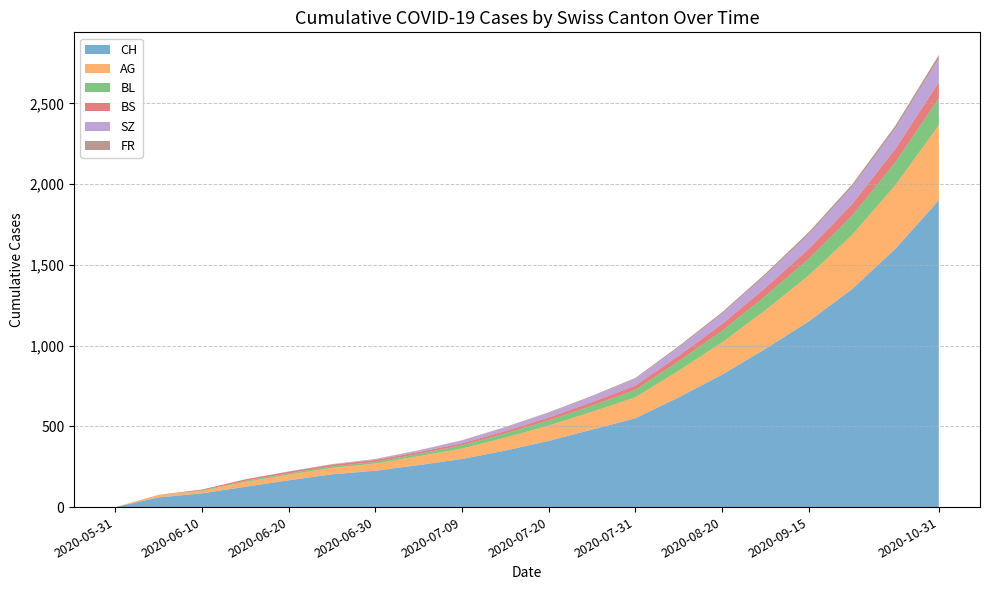

Reading left to right, transcribe all the data shown in this chart.

CH: 2020-05-31=0	2020-06-05=60	2020-06-10=85	2020-06-15=126	2020-06-20=166	2020-06-25=203	2020-06-30=225	2020-07-05=260	2020-07-09=298	2020-07-15=350	2020-07-20=410	2020-07-25=480	2020-07-31=550	2020-08-10=680	2020-08-20=820	2020-08-31=980	2020-09-15=1150	2020-09-30=1350	2020-10-15=1600	2020-10-31=1900
AG: 2020-05-31=0	2020-06-05=15	2020-06-10=15	2020-06-15=30	2020-06-20=35	2020-06-25=40	2020-06-30=45	2020-07-05=55	2020-07-09=65	2020-07-15=80	2020-07-20=95	2020-07-25=110	2020-07-31=130	2020-08-10=165	2020-08-20=200	2020-08-31=240	2020-09-15=285	2020-09-30=335	2020-10-15=395	2020-10-31=465
BL: 2020-05-31=0	2020-06-05=0	2020-06-10=4	2020-06-15=7	2020-06-20=8	2020-06-25=9	2020-06-30=10	2020-07-05=14	2020-07-09=20	2020-07-15=26	2020-07-20=32	2020-07-25=38	2020-07-31=46	2020-08-10=58	2020-08-20=72	2020-08-31=87	2020-09-15=103	2020-09-30=120	2020-10-15=141	2020-10-31=167
BS: 2020-05-31=0	2020-06-05=1	2020-06-10=5	2020-06-15=9	2020-06-20=10	2020-06-25=11	2020-06-30=12	2020-07-05=12	2020-07-09=12	2020-07-15=15	2020-07-20=18	2020-07-25=22	2020-07-31=27	2020-08-10=34	2020-08-20=42	2020-08-31=51	2020-09-15=61	2020-09-30=71	2020-10-15=83	2020-10-31=98
SZ: 2020-05-31=0	2020-06-05=0	2020-06-10=0	2020-06-15=0	2020-06-20=1	2020-06-25=1	2020-06-30=4	2020-07-05=9	2020-07-09=17	2020-07-15=22	2020-07-20=28	2020-07-25=34	2020-07-31=41	2020-08-10=52	2020-08-20=63	2020-08-31=76	2020-09-15=90	2020-09-30=105	2020-10-15=124	2020-10-31=146
FR: 2020-05-31=0	2020-06-05=0	2020-06-10=0	2020-06-15=0	2020-06-20=1	2020-06-25=2	2020-06-30=2	2020-07-05=2	2020-07-09=2	2020-07-15=3	2020-07-20=4	2020-07-25=5	2020-07-31=6	2020-08-10=8	2020-08-20=10	2020-08-31=12	2020-09-15=14	2020-09-30=17	2020-10-15=20	2020-10-31=24